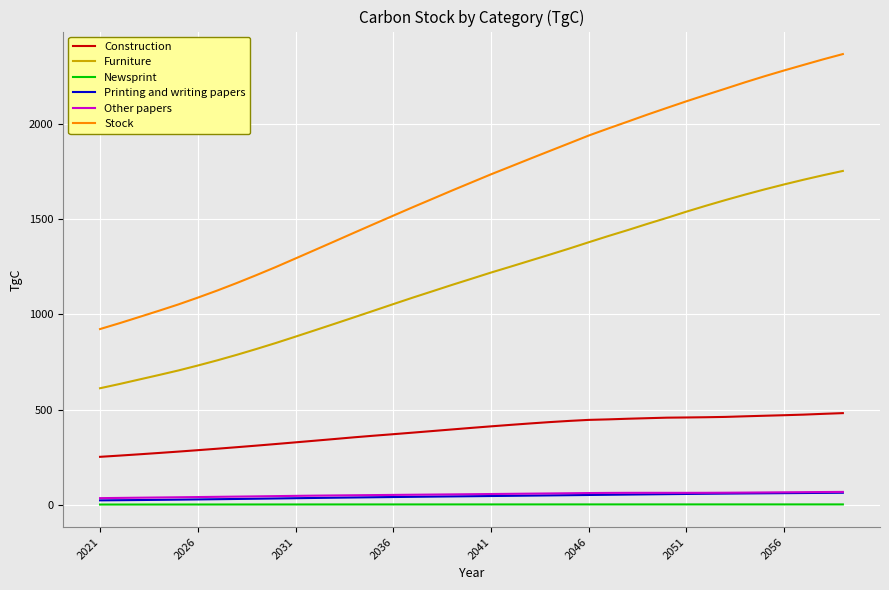

Which series has the largest total across all categories?

Stock